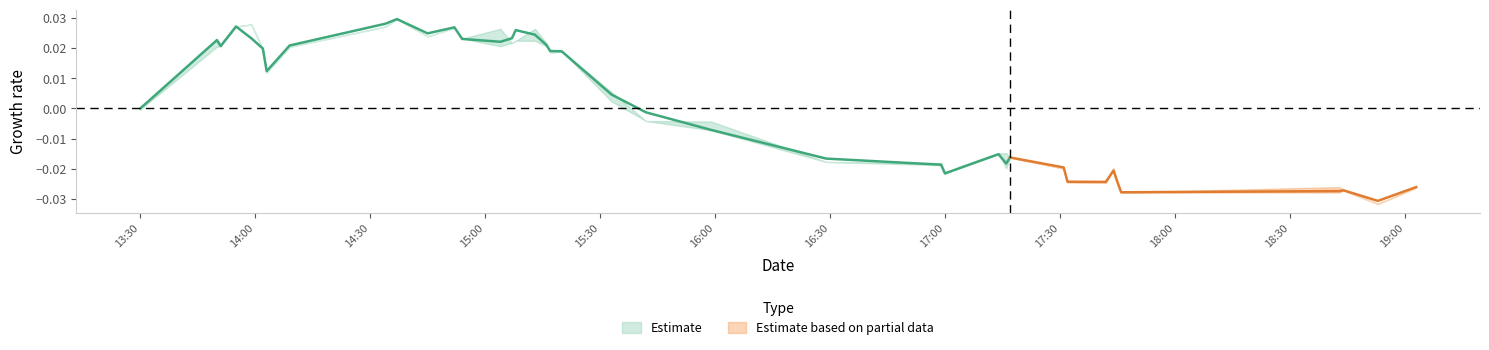

Does the chart display data point markers on the line(s)?

No